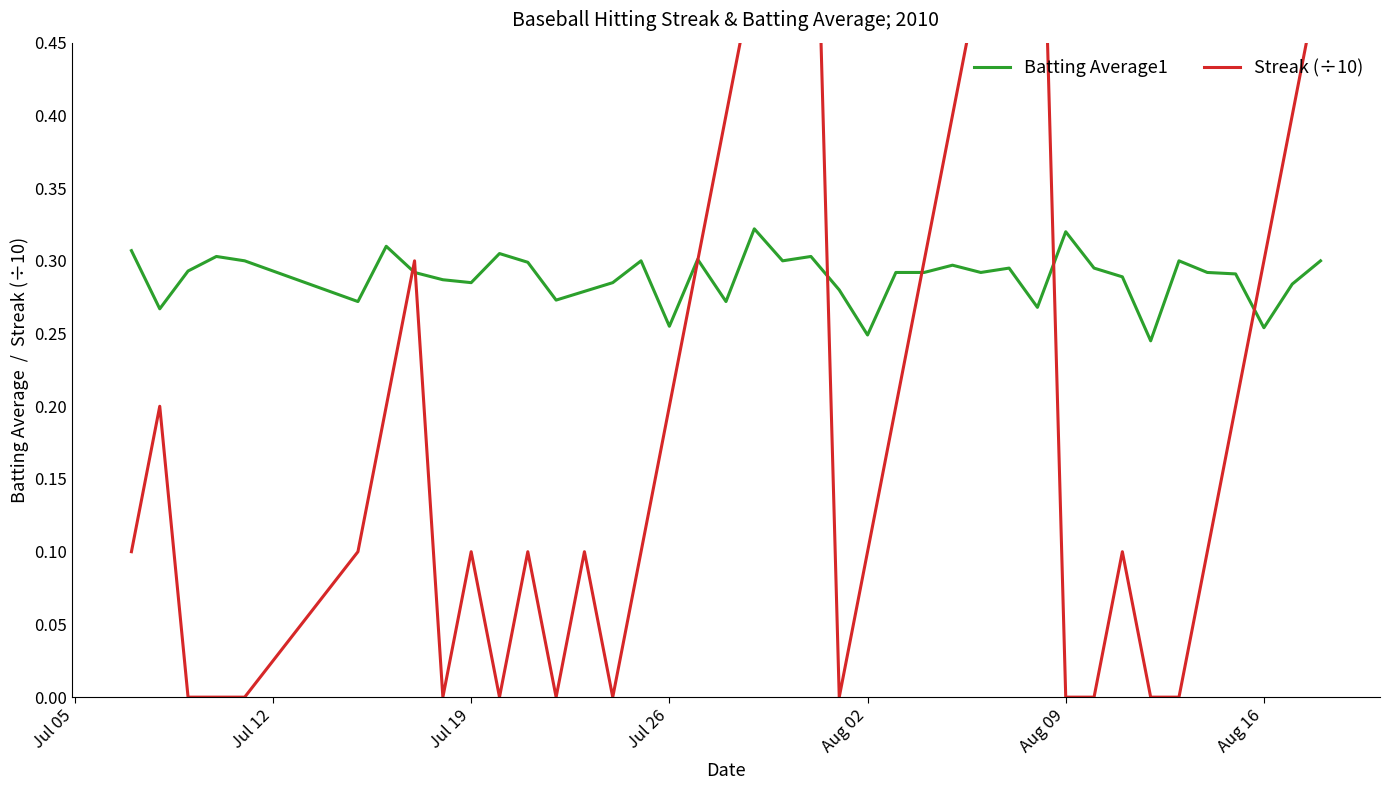

In Batting Average1, how many points are higher than both neighbors (excluding endpoints)?

11